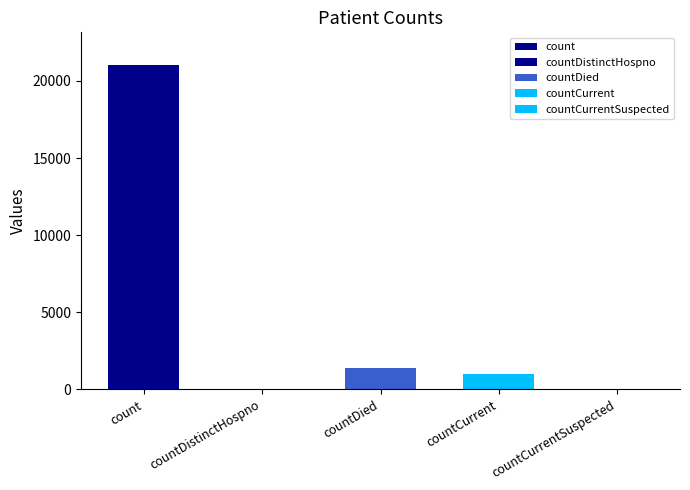

Reading left to right, extract all data points from this chart.

count=21050	countDistinctHospno=0	countDied=1405	countCurrent=1006	countCurrentSuspected=0